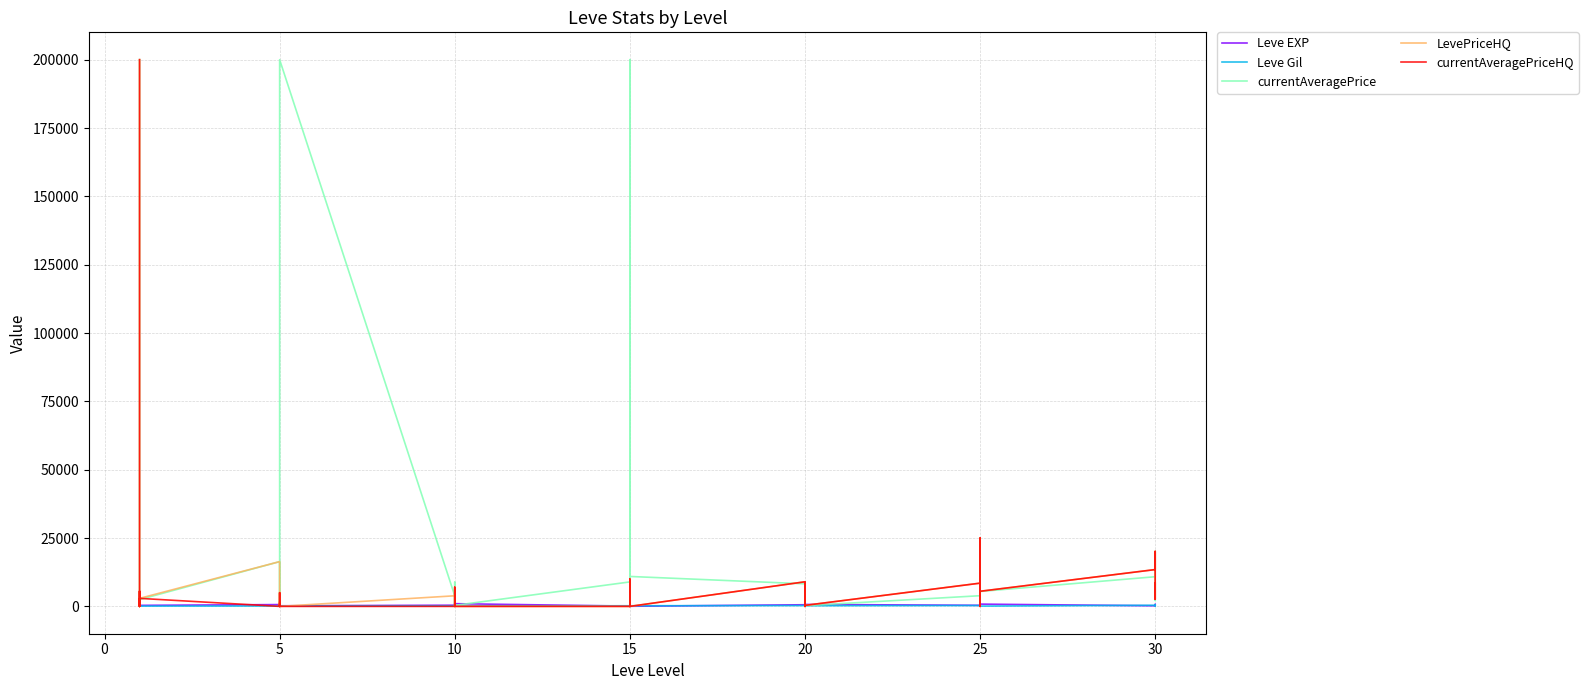

How many interior local valleys does the Leve Gil series have?

10